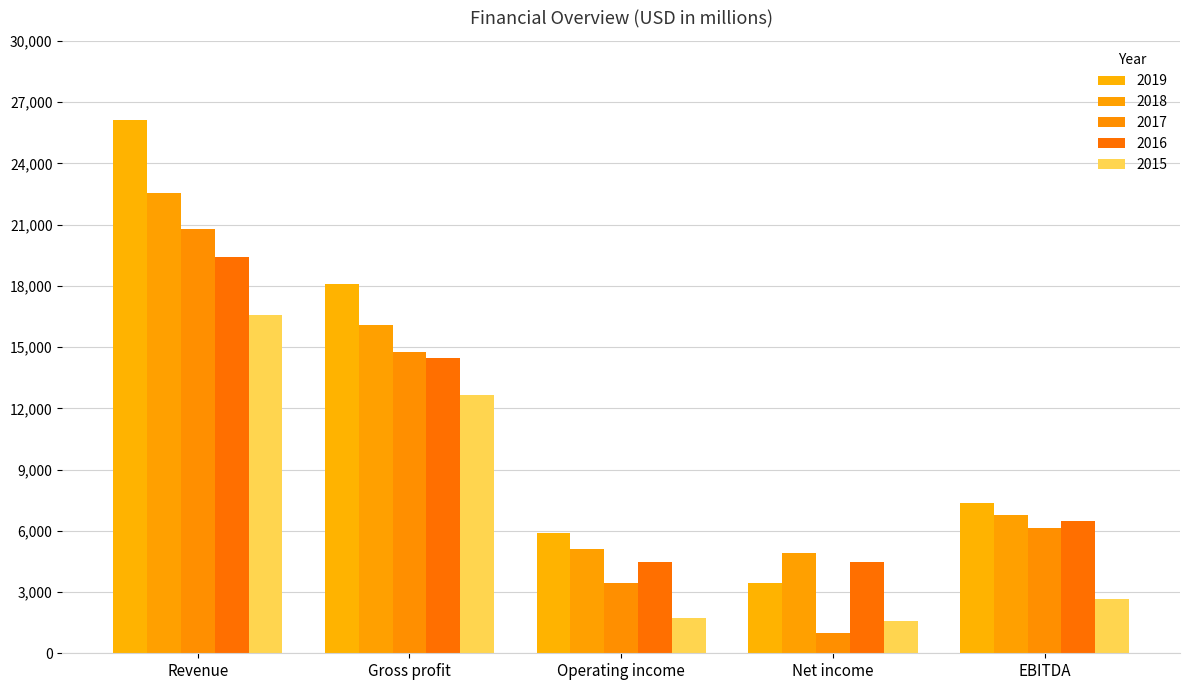

What is the total value across all series at Net income?

15388